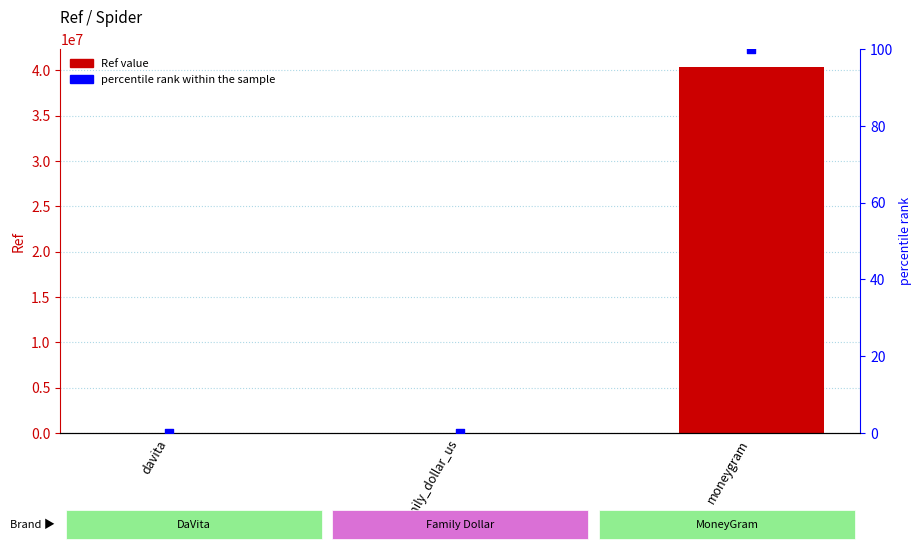

Is the value of percentile rank within the sample at family_dollar_us greater than the value of Ref at davita?

No